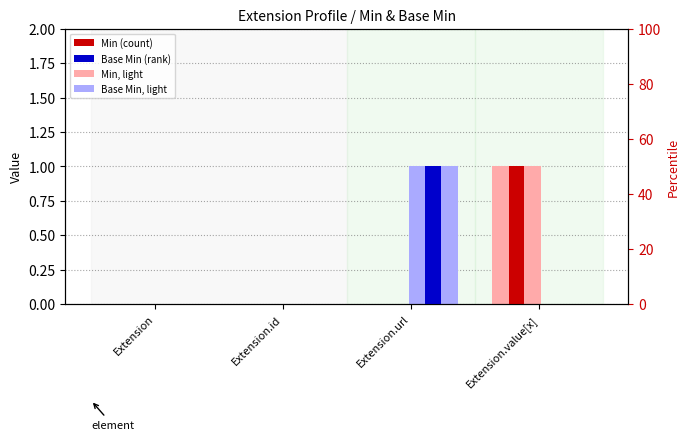

At which category is the sum across all series the highest?

Extension.url